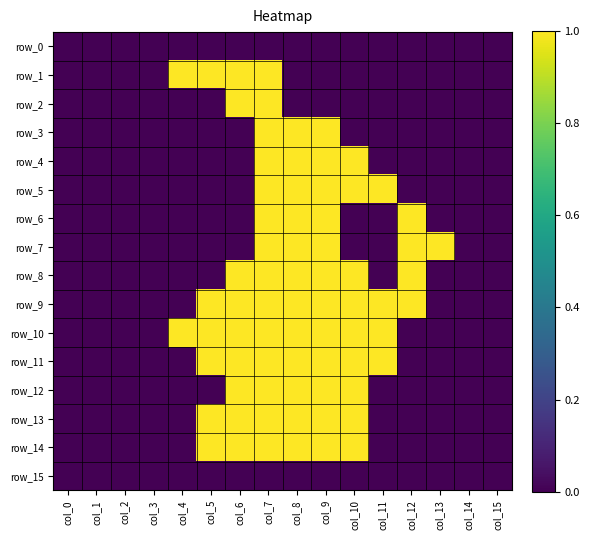

At which category is the sum across all series the highest?

col_7